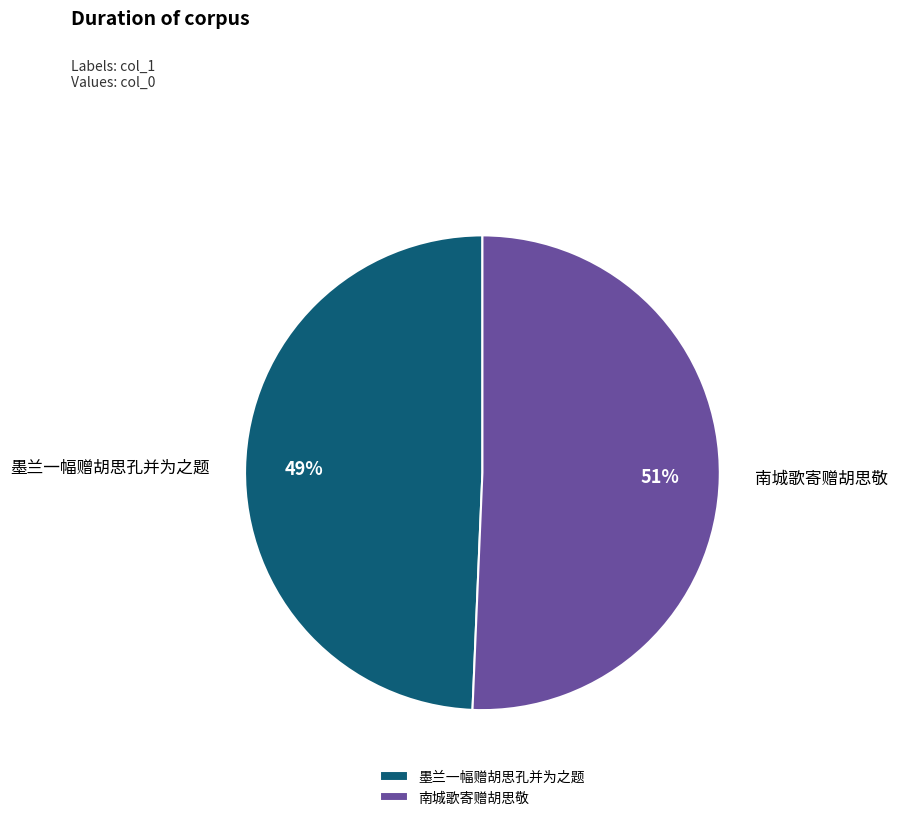

Count the number of slices in the pie.

2